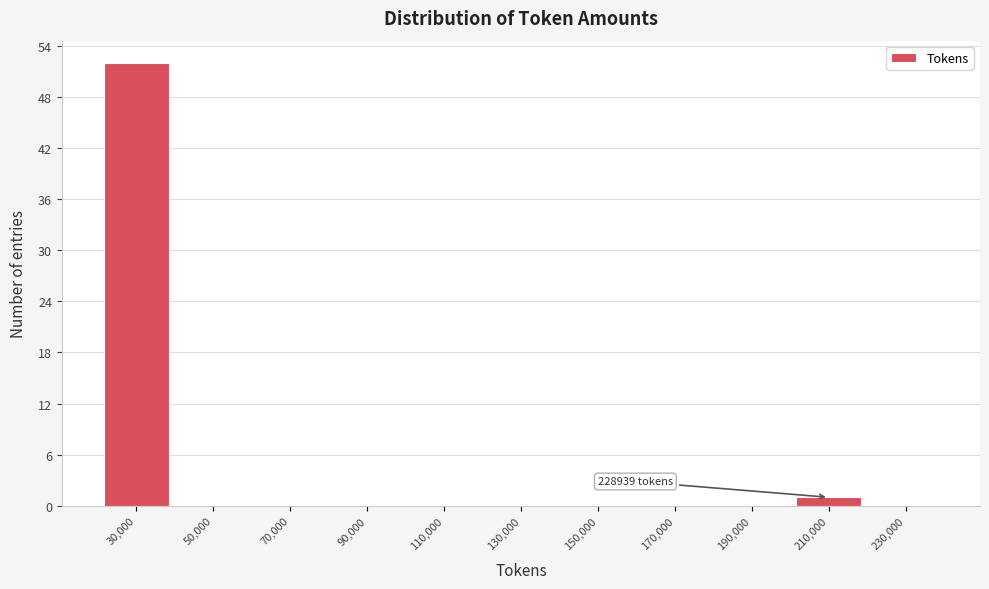

Reading left to right, list all the values displayed in this chart.

30,000=52	50,000=0	70,000=0	90,000=0	110,000=0	130,000=0	150,000=0	170,000=0	190,000=0	210,000=1	230,000=0